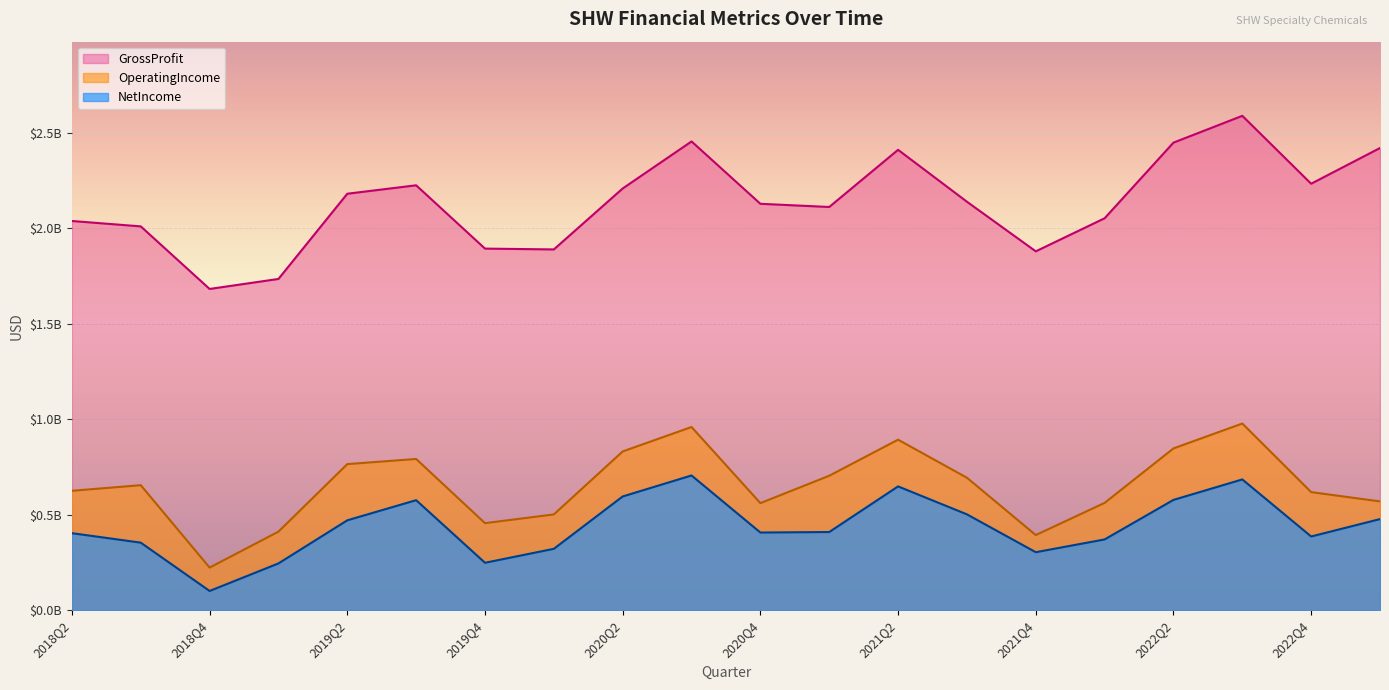

What is the difference between the second highest and minimum values in the OperatingIncome series?

736378000